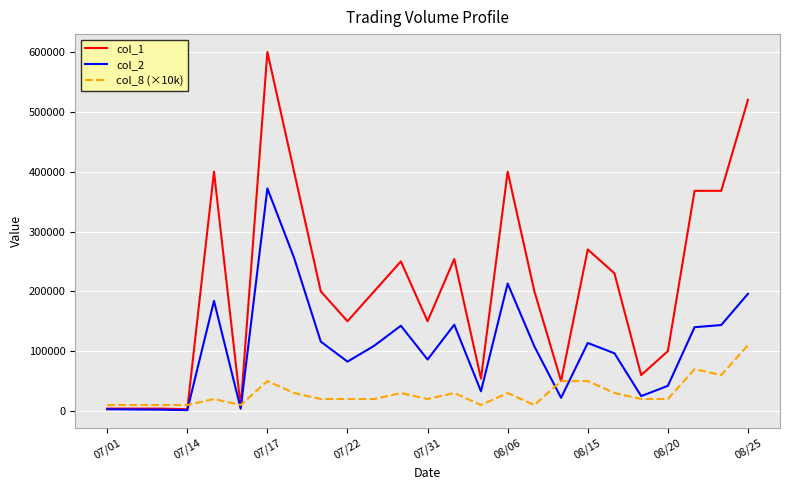

What is the greatest value displayed?

600000